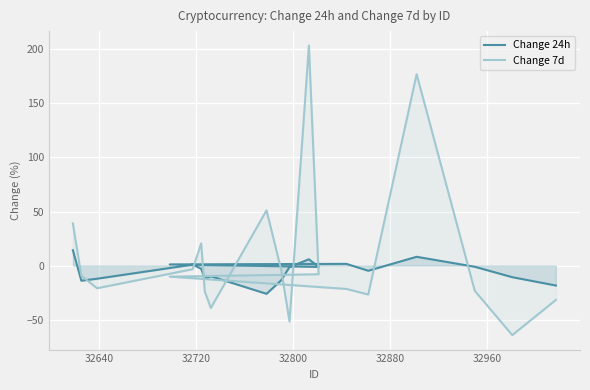

In Change 7d, how many points are higher than both neighbors (excluding endpoints)?

4